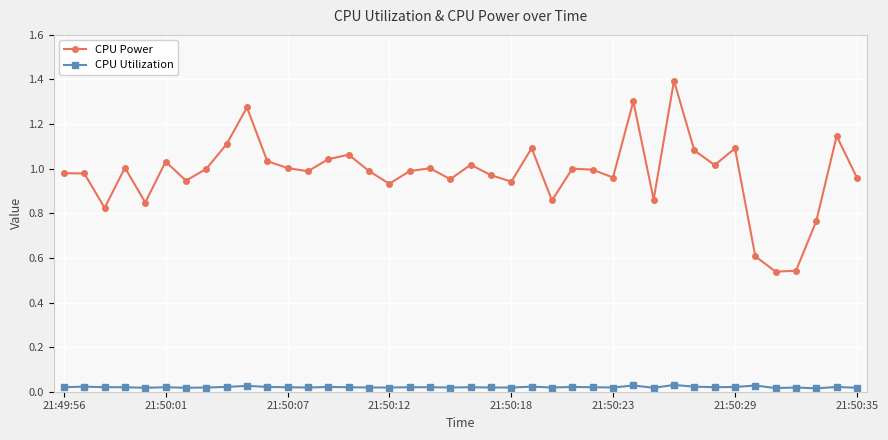

Which series has the largest total across all categories?

CPU Power